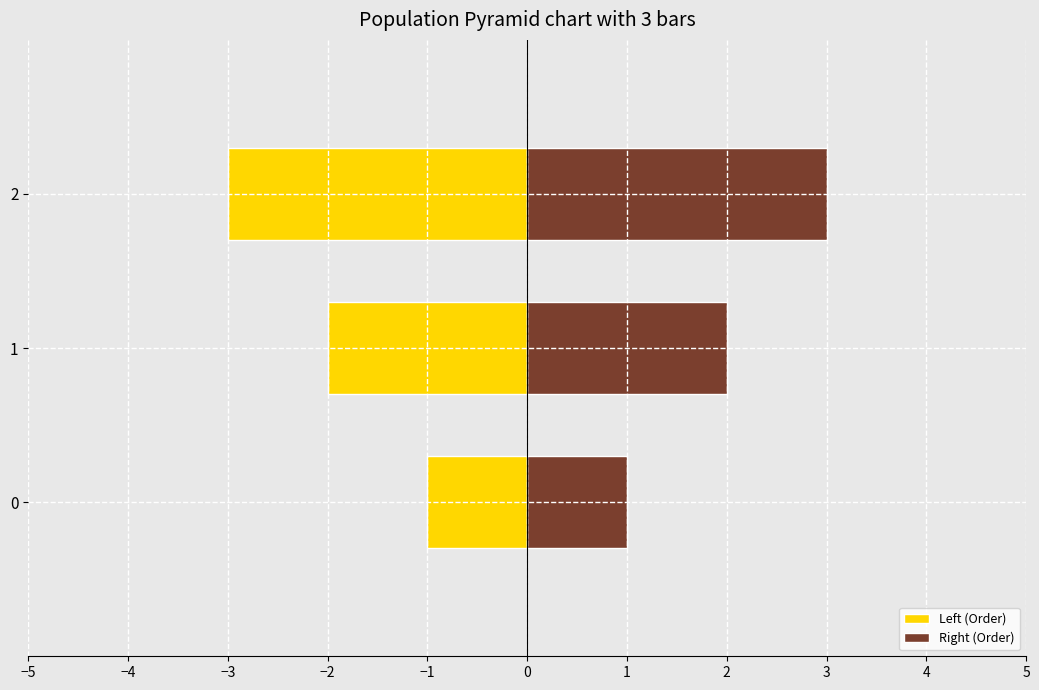

Is it true that Right (Order) equals 0 at 0?

False